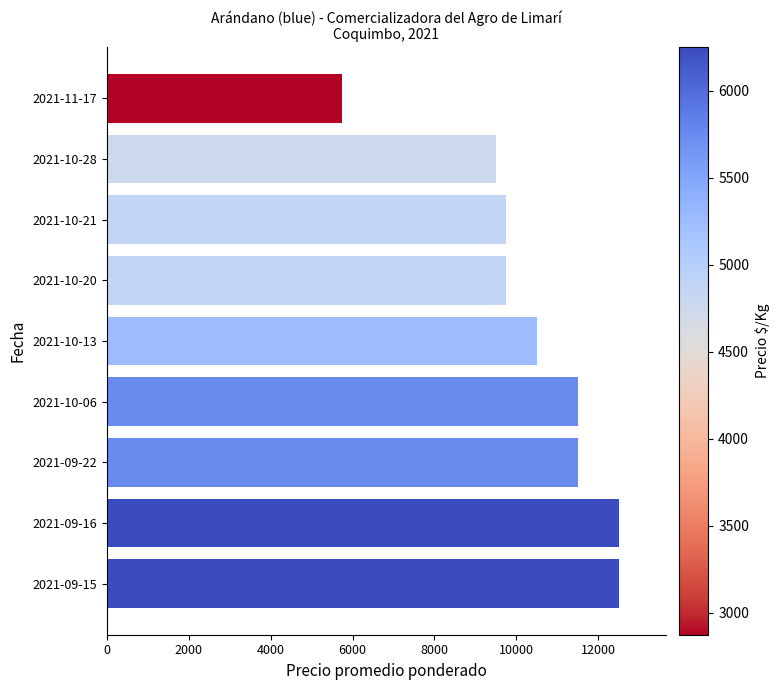

How many categories are shown in the chart?

9